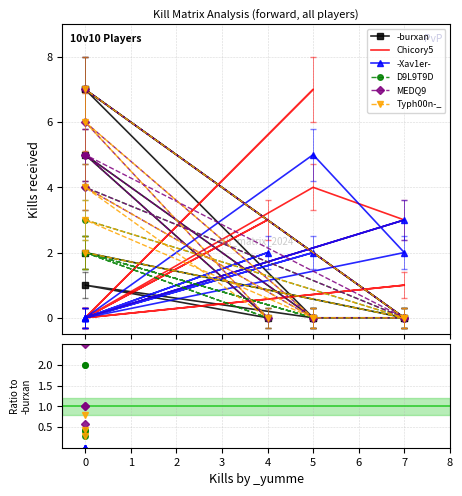

What position from the right is 8?

1